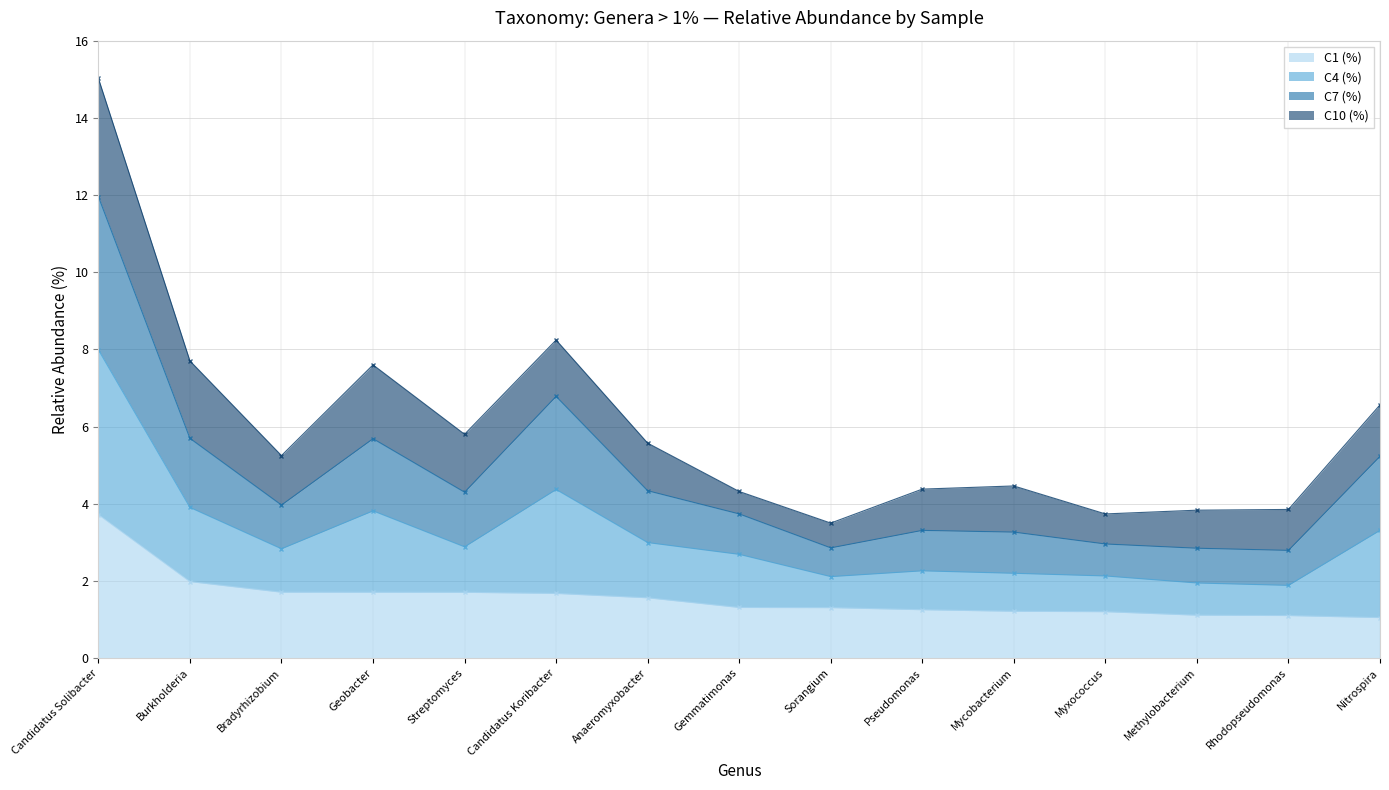

The C1 (%) series shows 1.7 at Streptomyces. True or false?

True